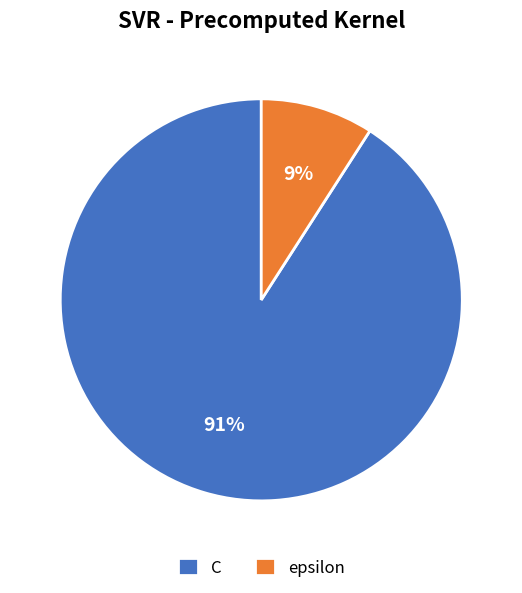

Is it true that epsilon is 9% of the pie?

True